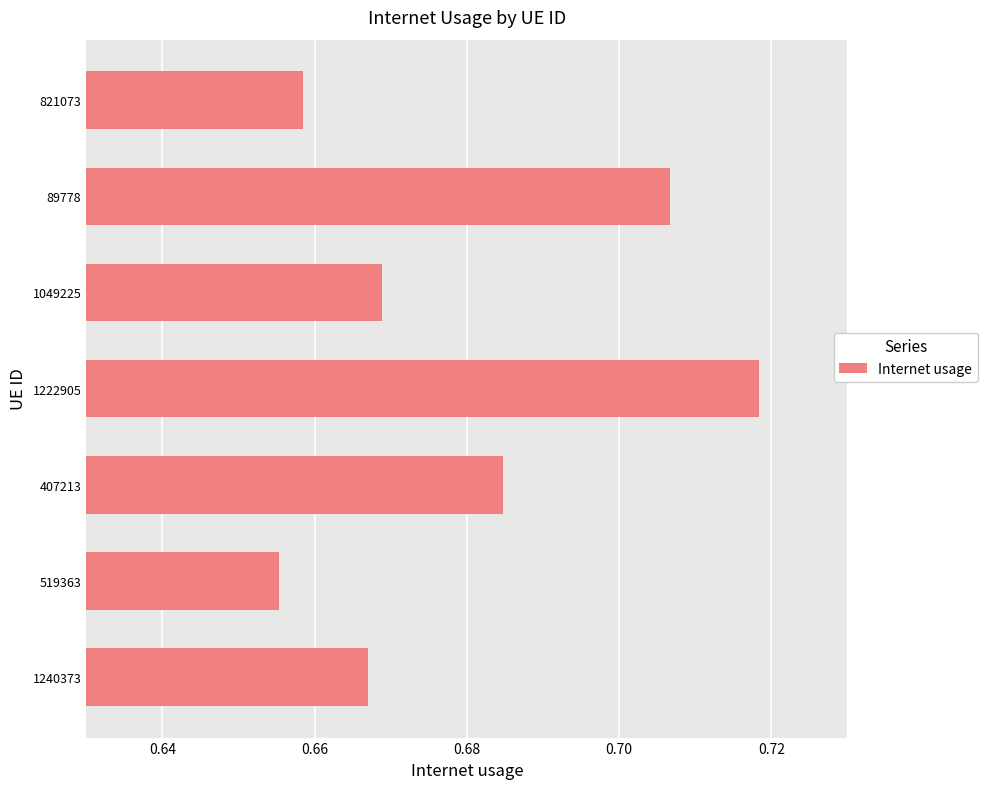

Which has a higher value, 1240373 or 407213?

407213